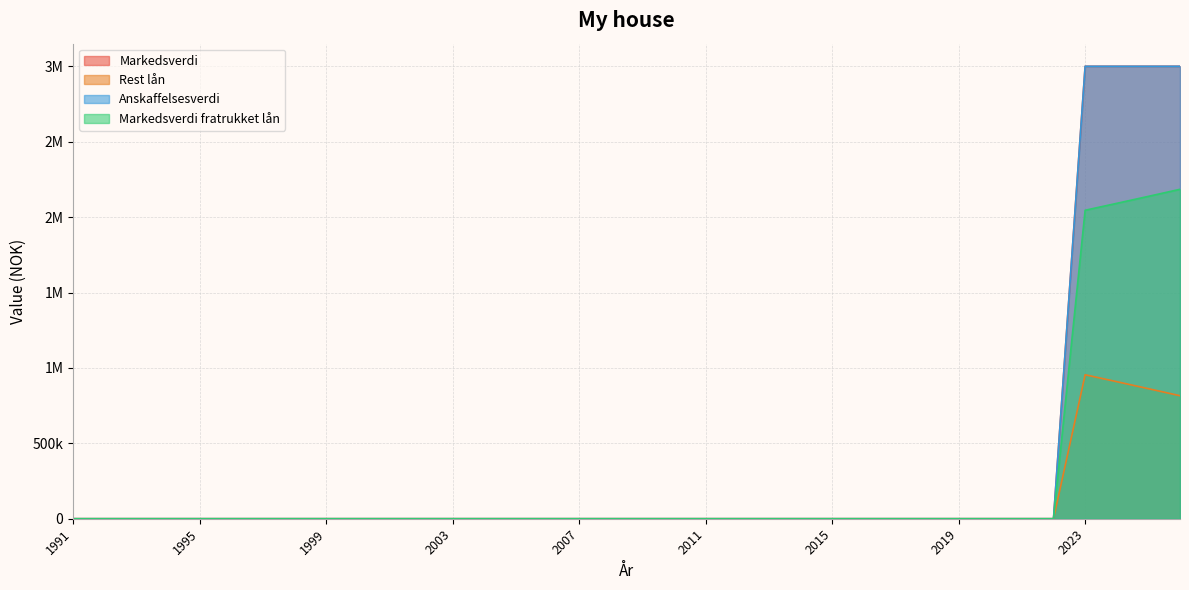

Rank the categories by Markedsverdi value from lowest to highest.

1991, 1992, 1993, 1994, 1995, 1996, 1997, 1998, 1999, 2000, 2001, 2002, 2003, 2004, 2005, 2006, 2007, 2008, 2009, 2010, 2011, 2012, 2013, 2014, 2015, 2016, 2017, 2018, 2019, 2020, 2021, 2022, 2023, 2024, 2025, 2026